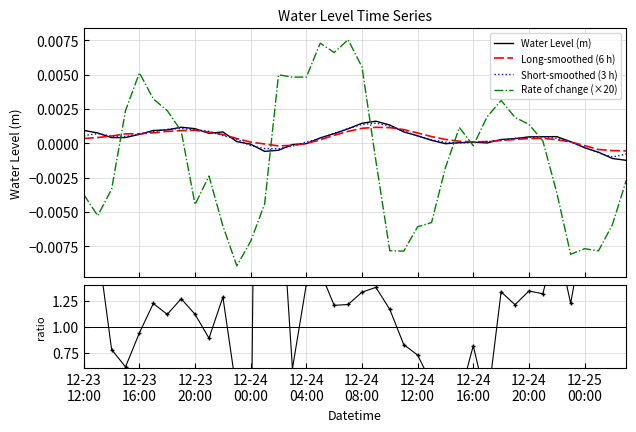

True or false: Water Level (m) and Rate of change (×20) intersect in this chart.

True